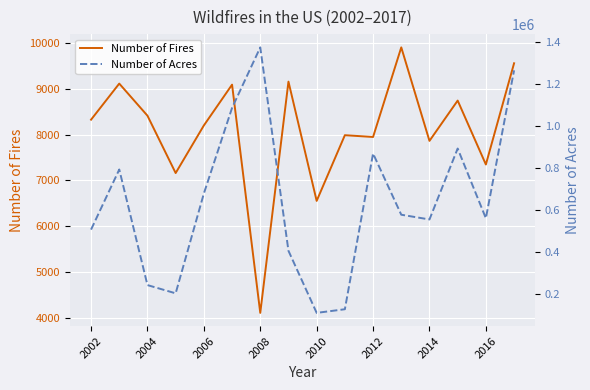

What is the maximum value shown in the chart?

1375781